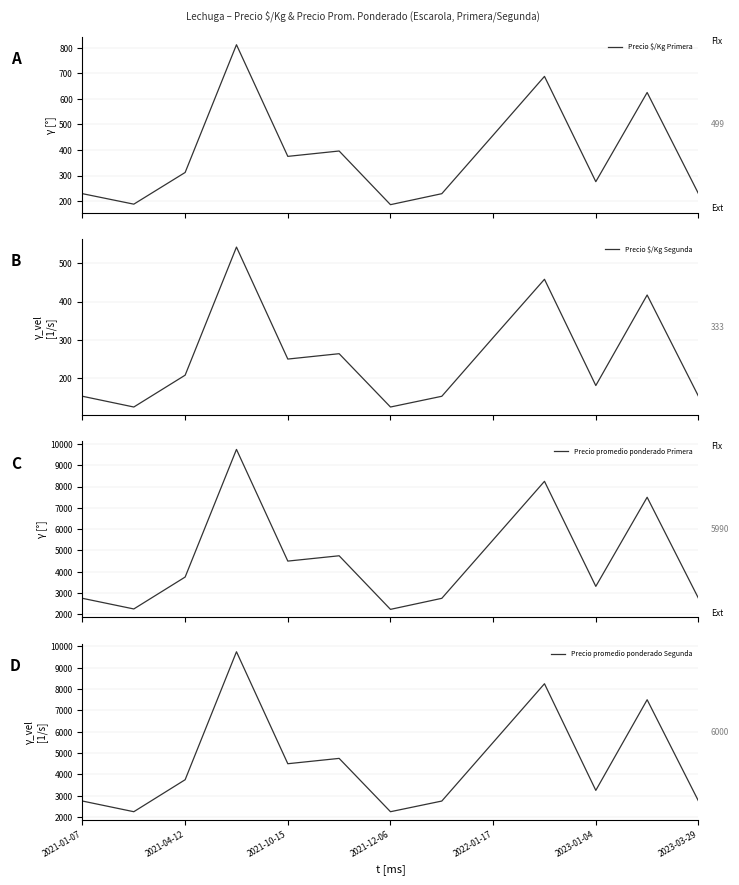

What is the smallest value displayed?

125